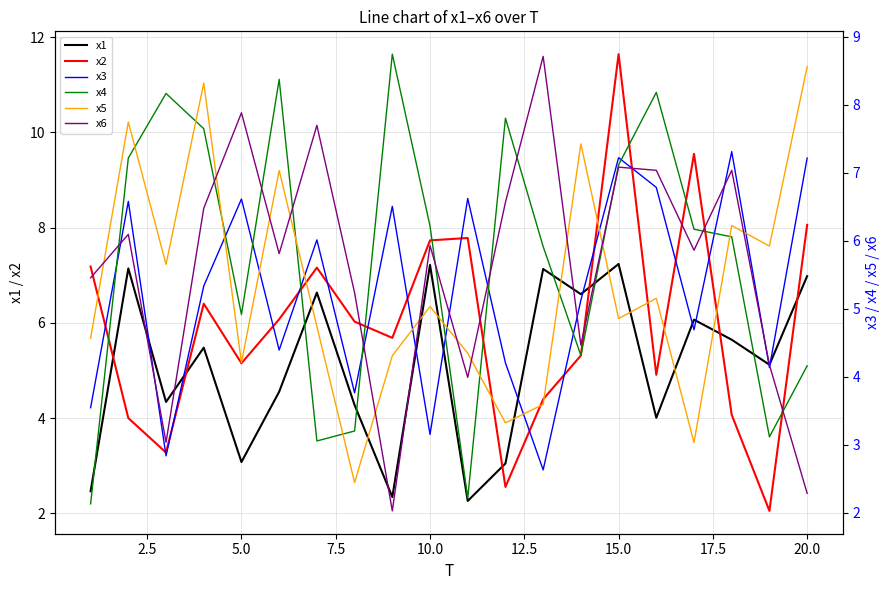

The value of x1 at 15.0 is 7.2. True or false?

True